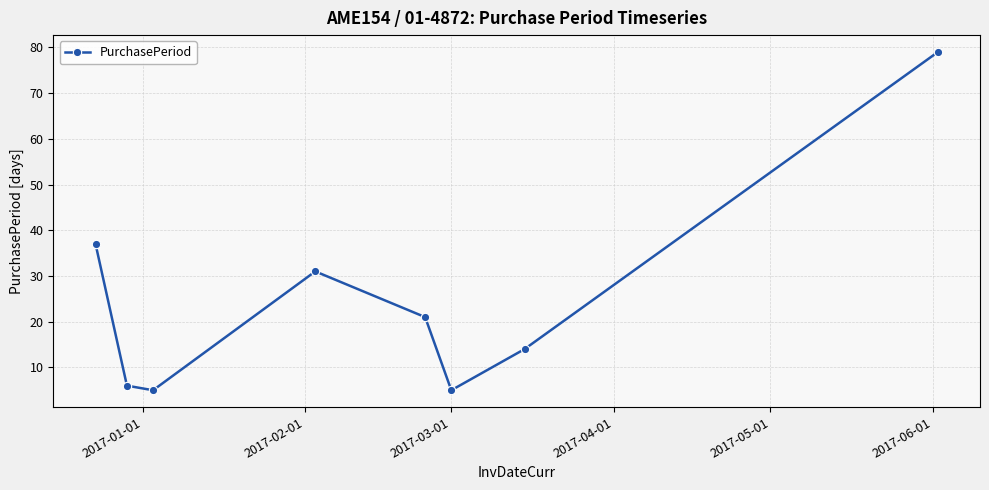

How many lines are shown in the chart?

1